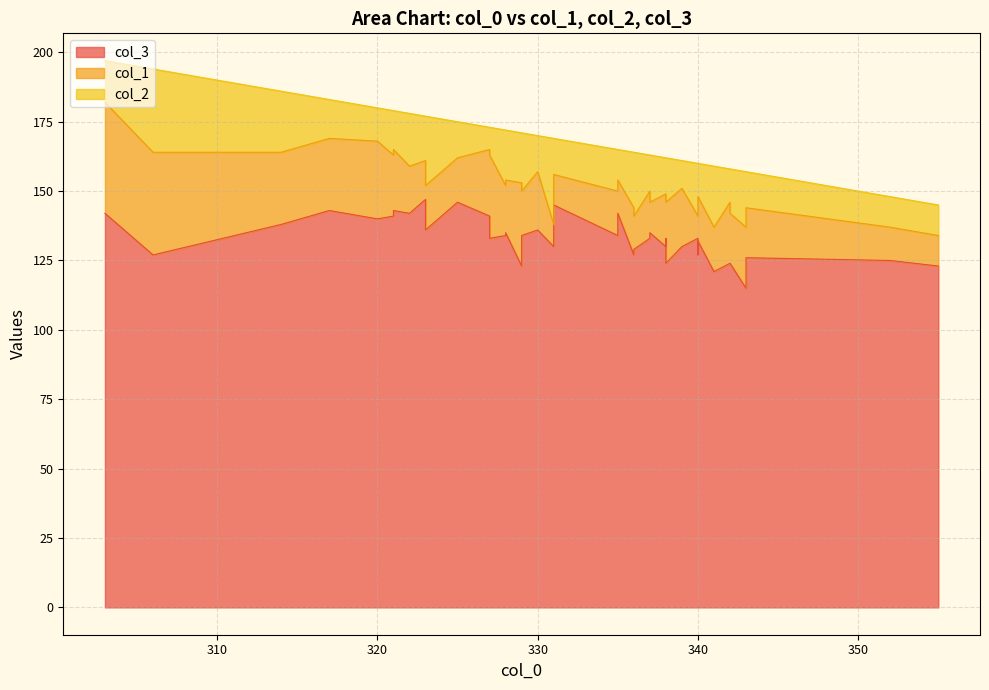

What is the total value across all series at 340?

160